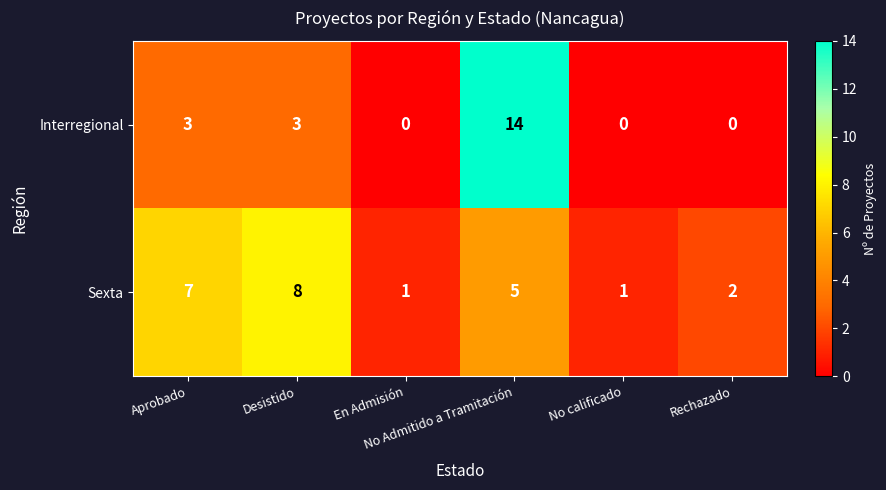

Rank the series by their average value, from highest to lowest.

Sexta, Interregional